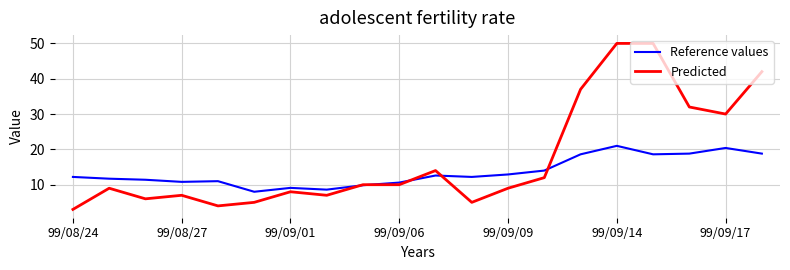

List the series in order of their overall mean, highest first.

Predicted, Reference values